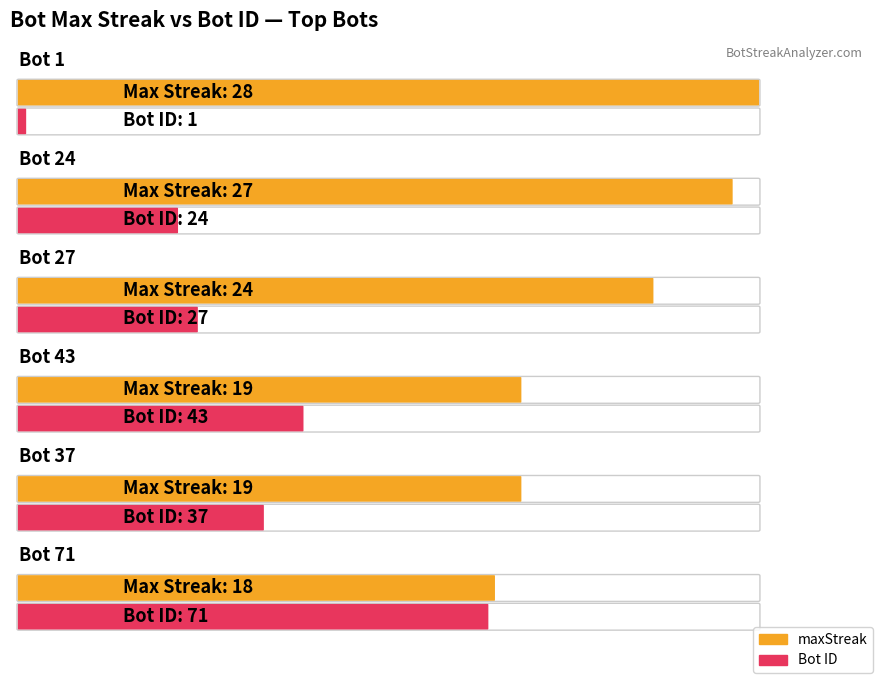

What is the minimum value for Bot?

1